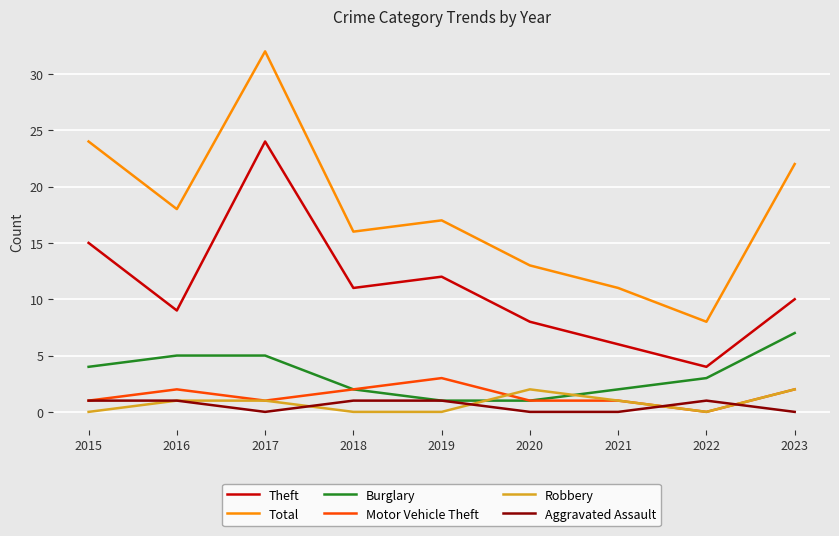

At how many categories does at least one series exceed 15?

6